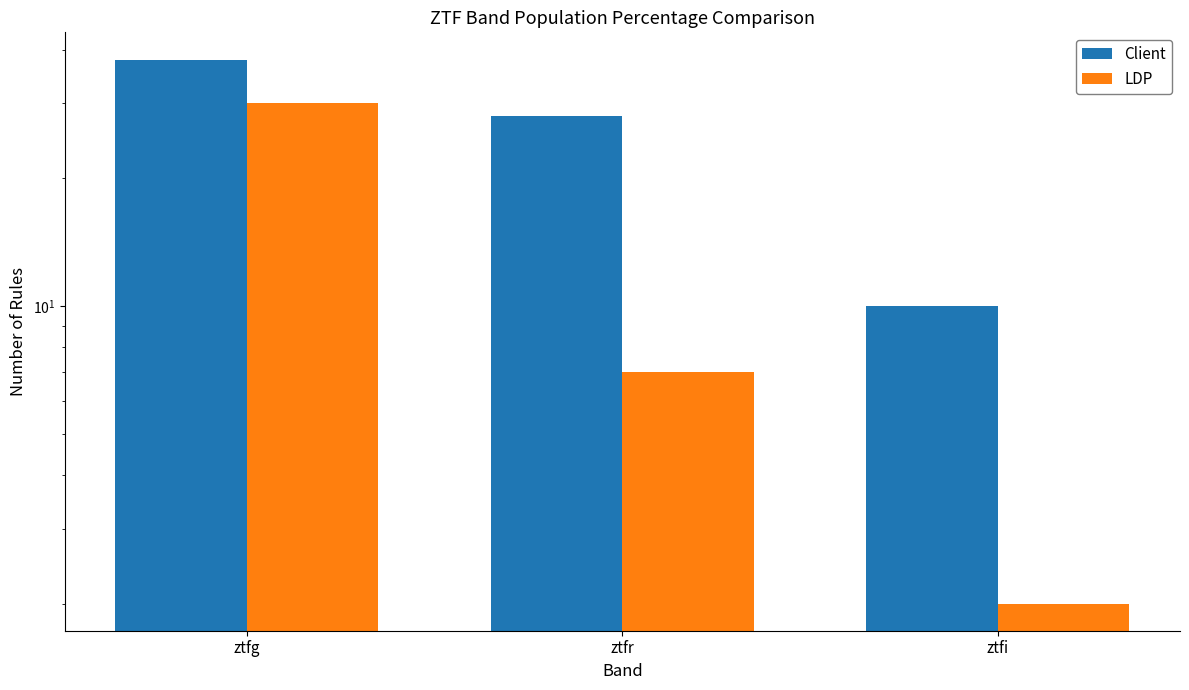

At how many categories does at least one series exceed 16?

2